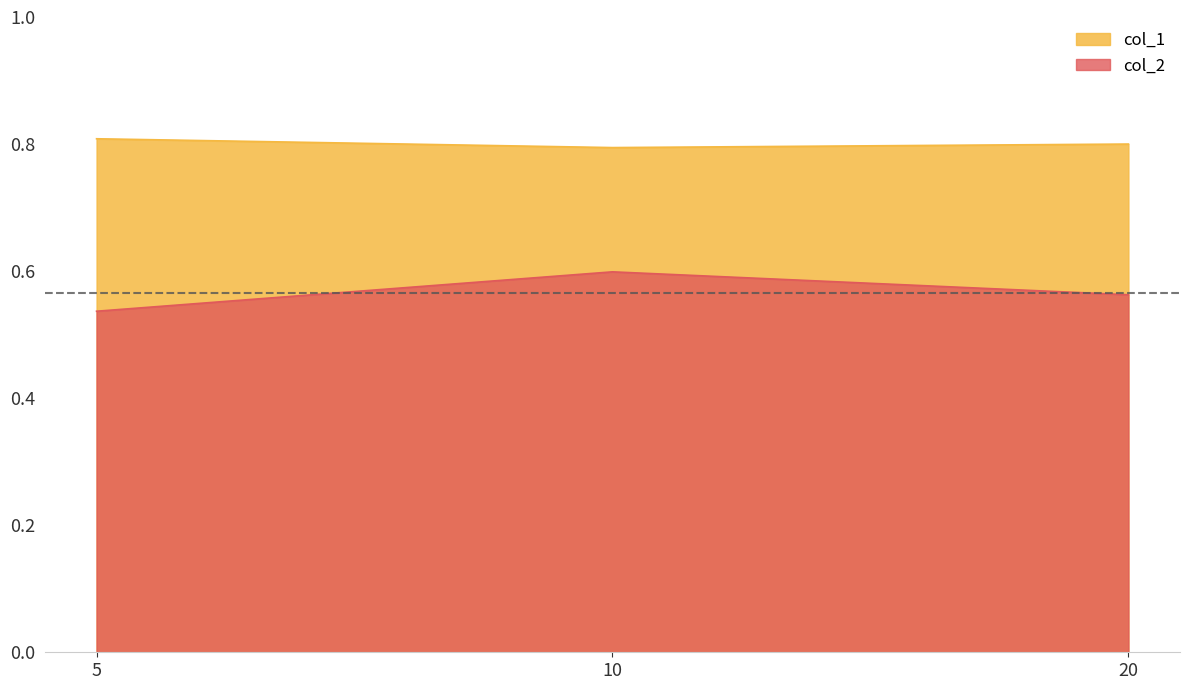

The value of col_2 at 5 is 0.5. True or false?

True